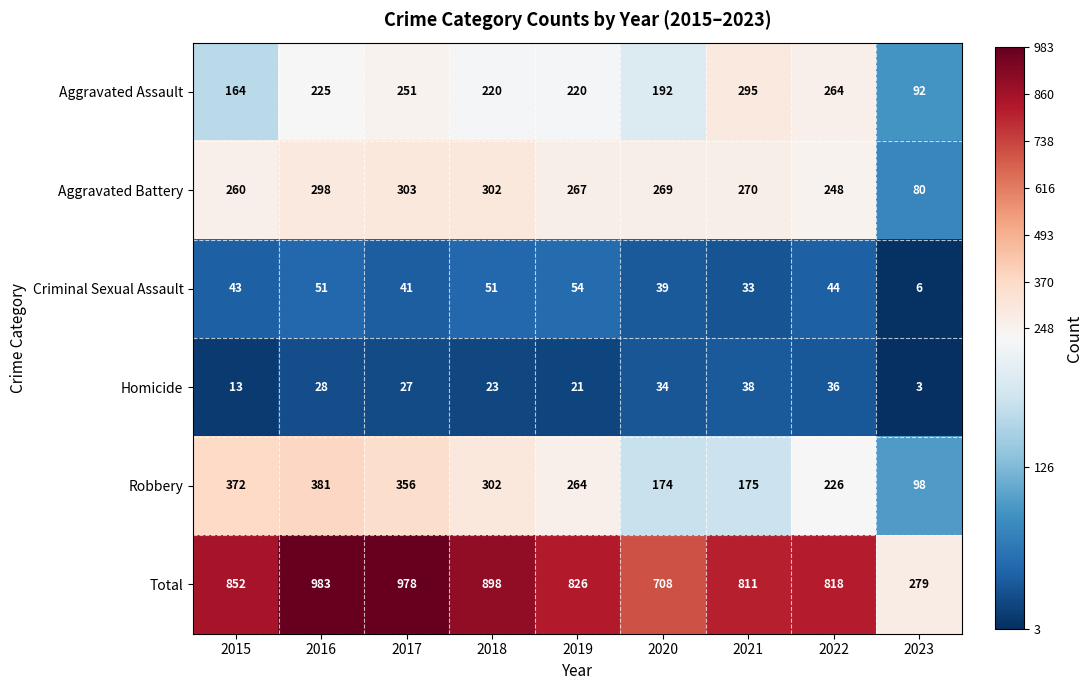

Which series has the largest total across all categories?

Total